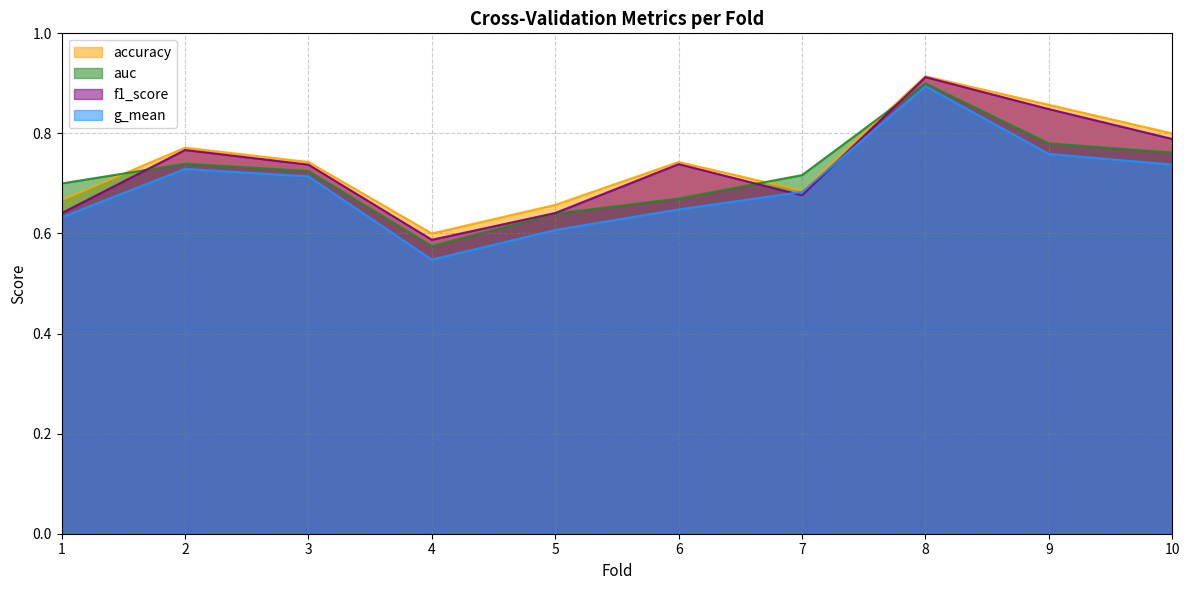

What is the difference between the maximum and second lowest values in the f1_score series?

0.3